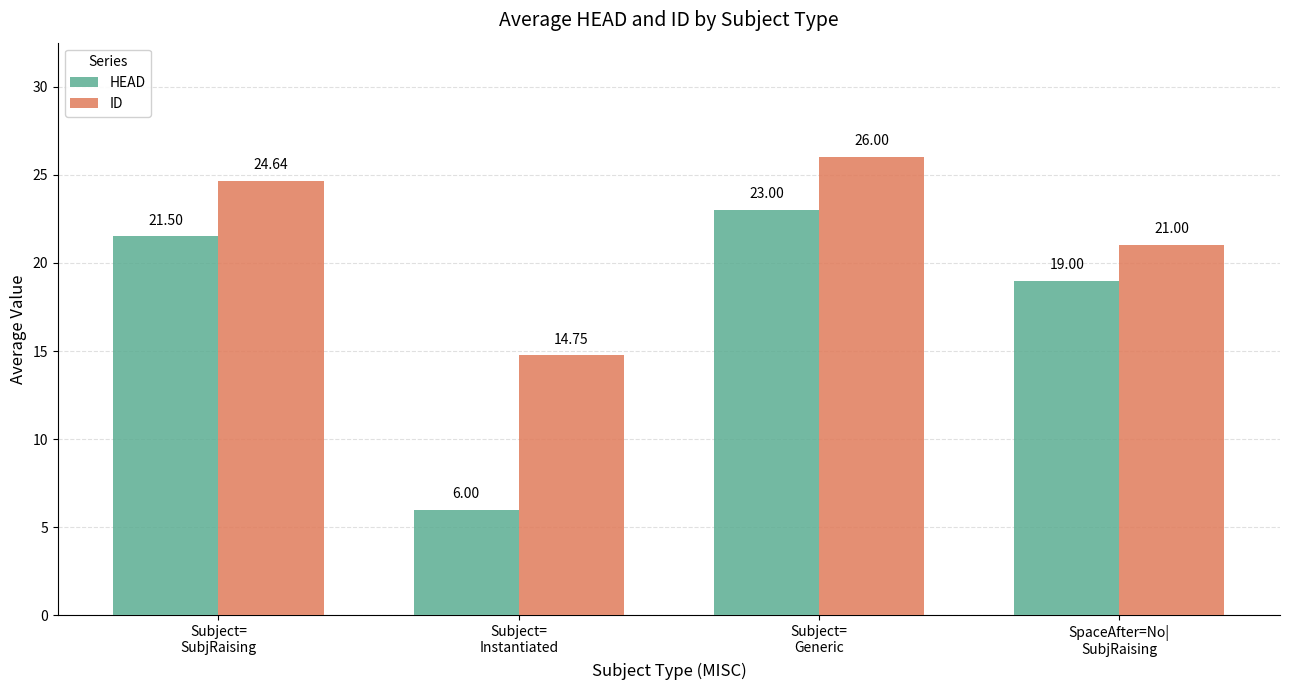

What is the minimum value for HEAD?

6.0